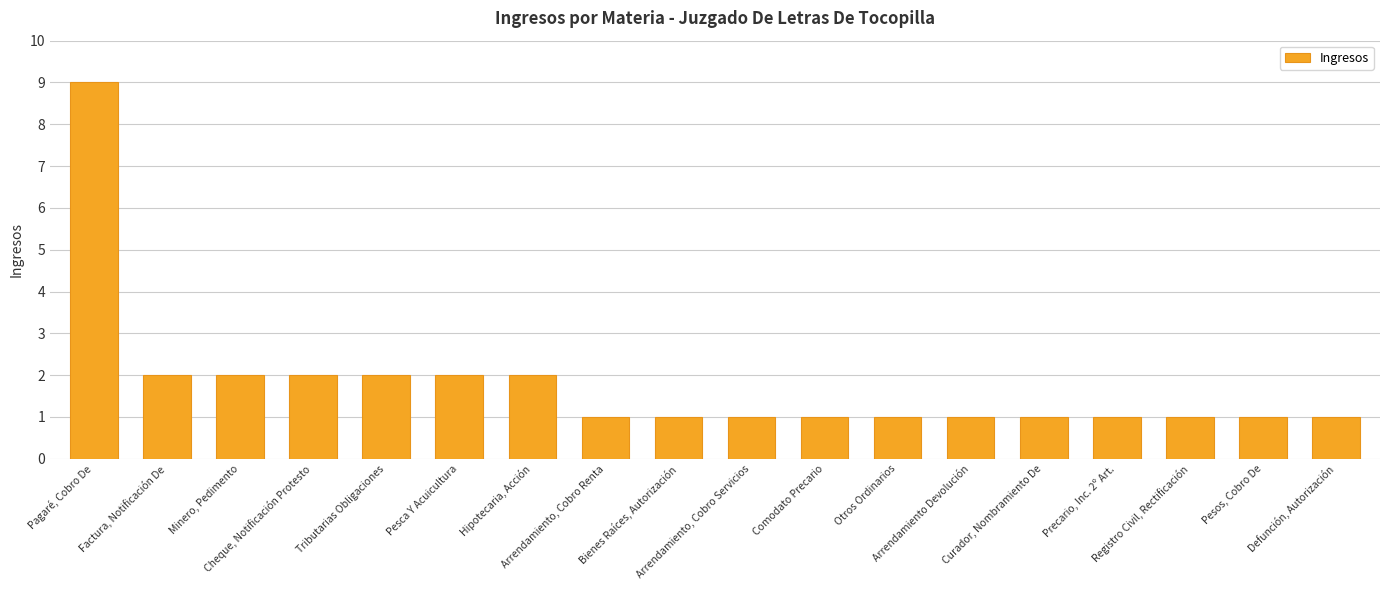

Are the bars grouped side by side (vs. stacked)?

No